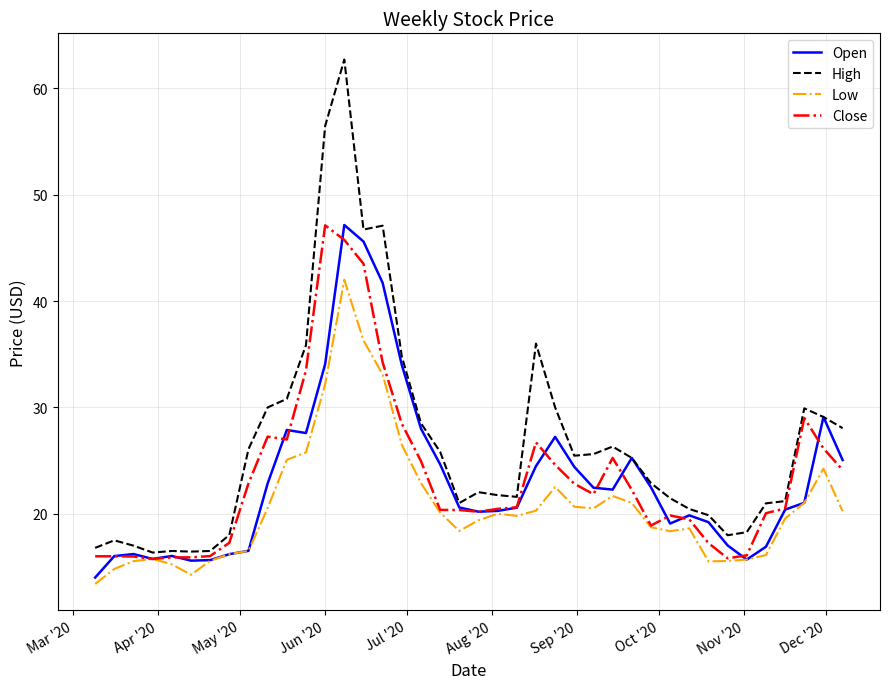

Which series has the largest range (max minus min)?

High